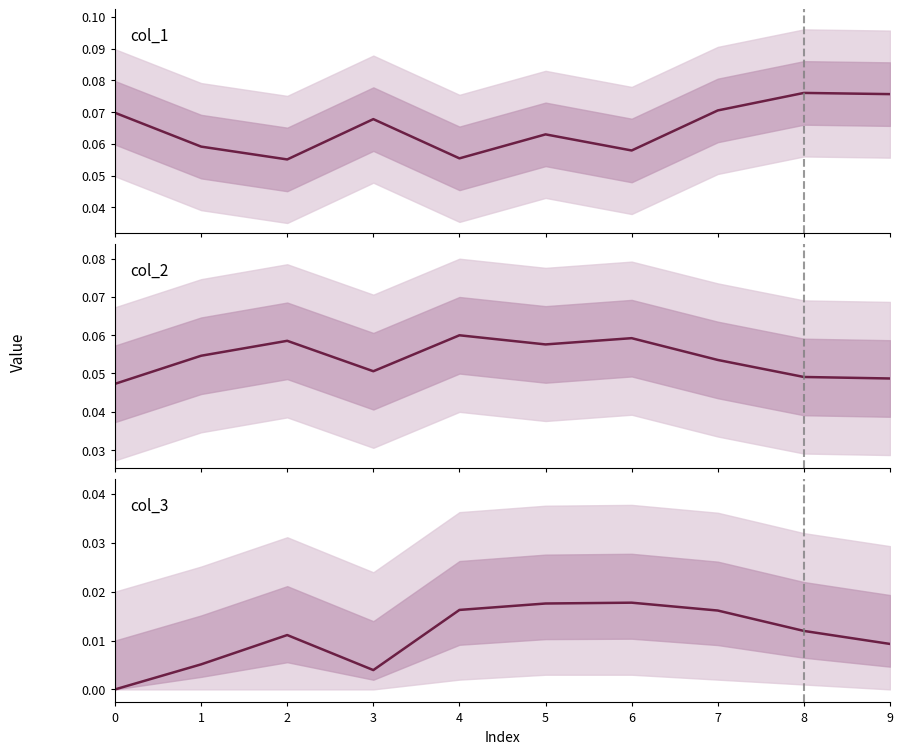

True or false: col_2 has more than 2 interior local peaks.

True